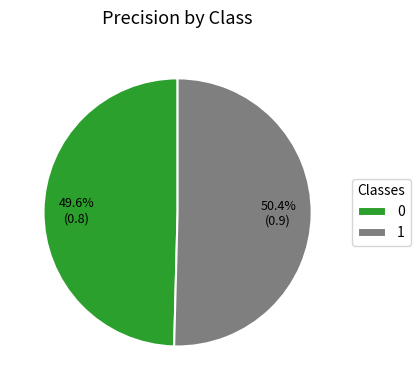

To the nearest percent, what is the average slice percentage?

50%